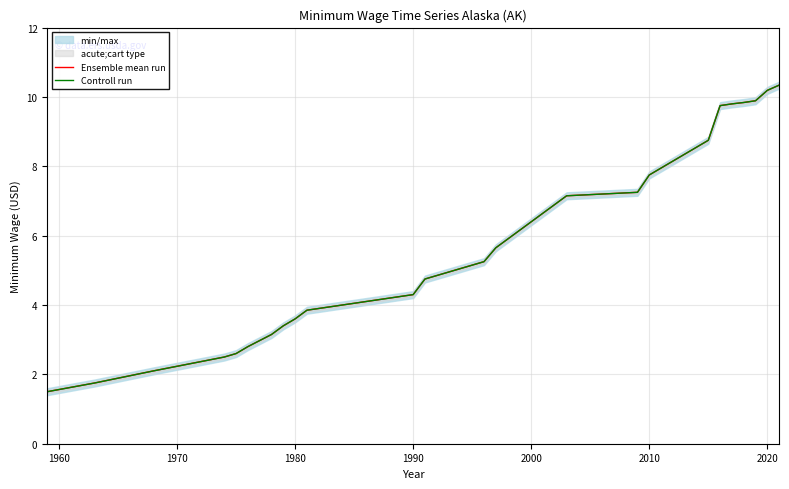

Which series has the largest range (max minus min)?

Ensemble mean run